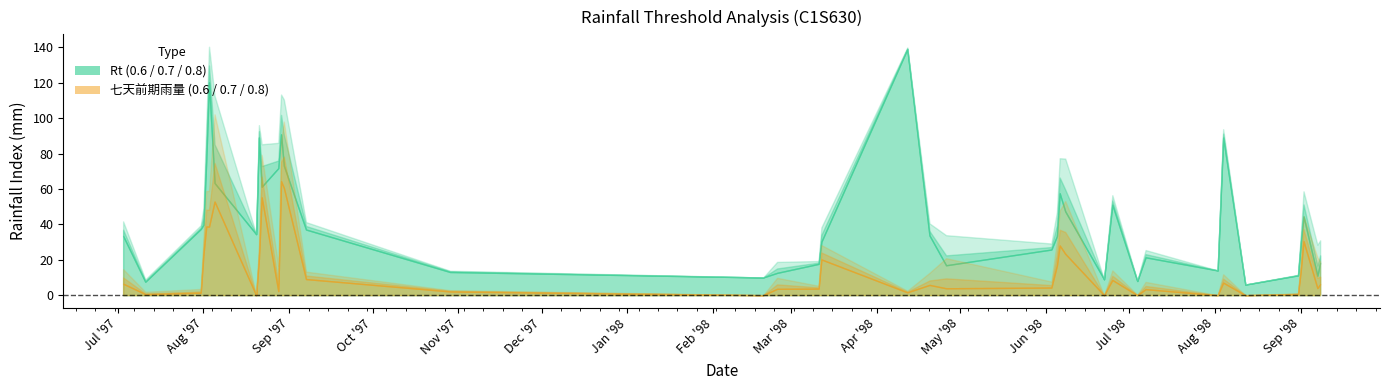

At which category does Rt(0.7) reach its first local valley?

1997/07/11